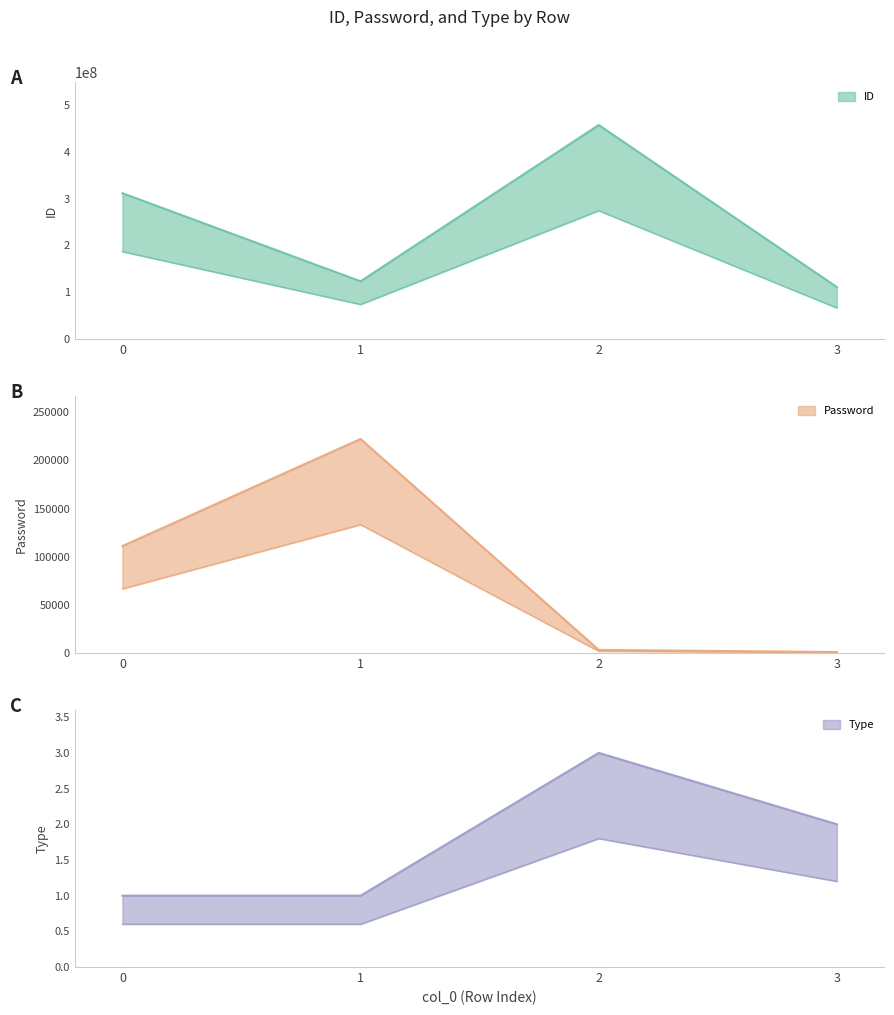

Where is the first local maximum for Password?

1